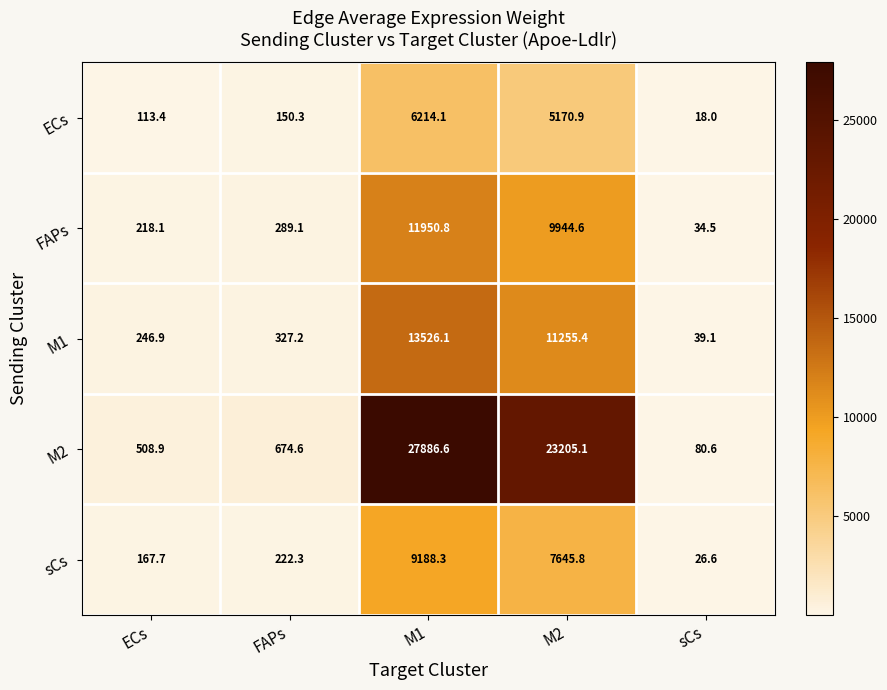

What is the average value of the FAPs series?

4487.4